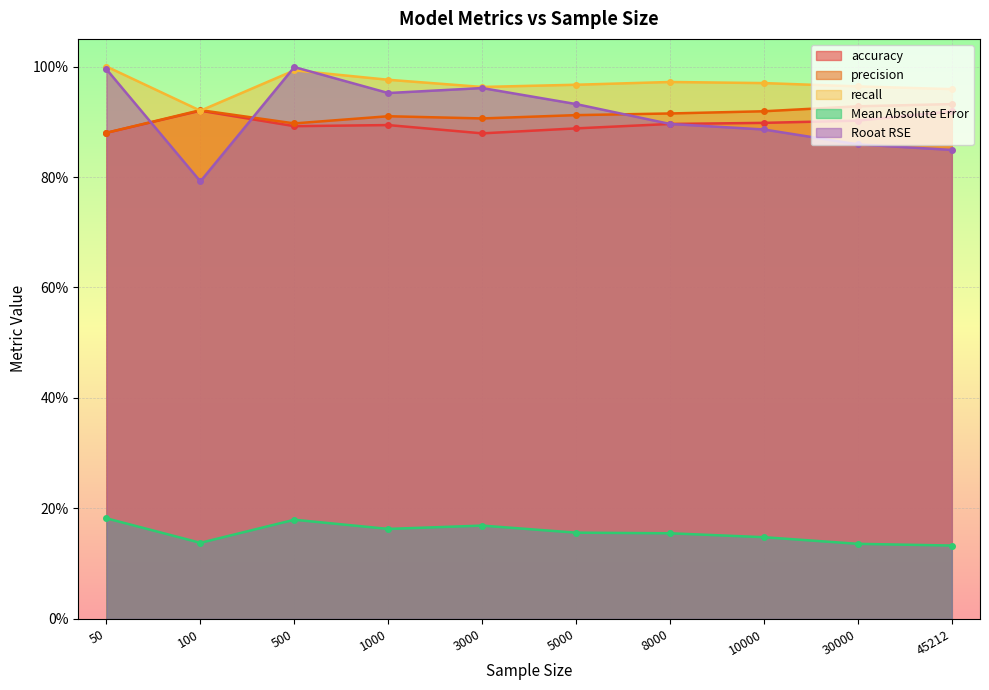

Is it true that precision equals 0.9 at 50?

True